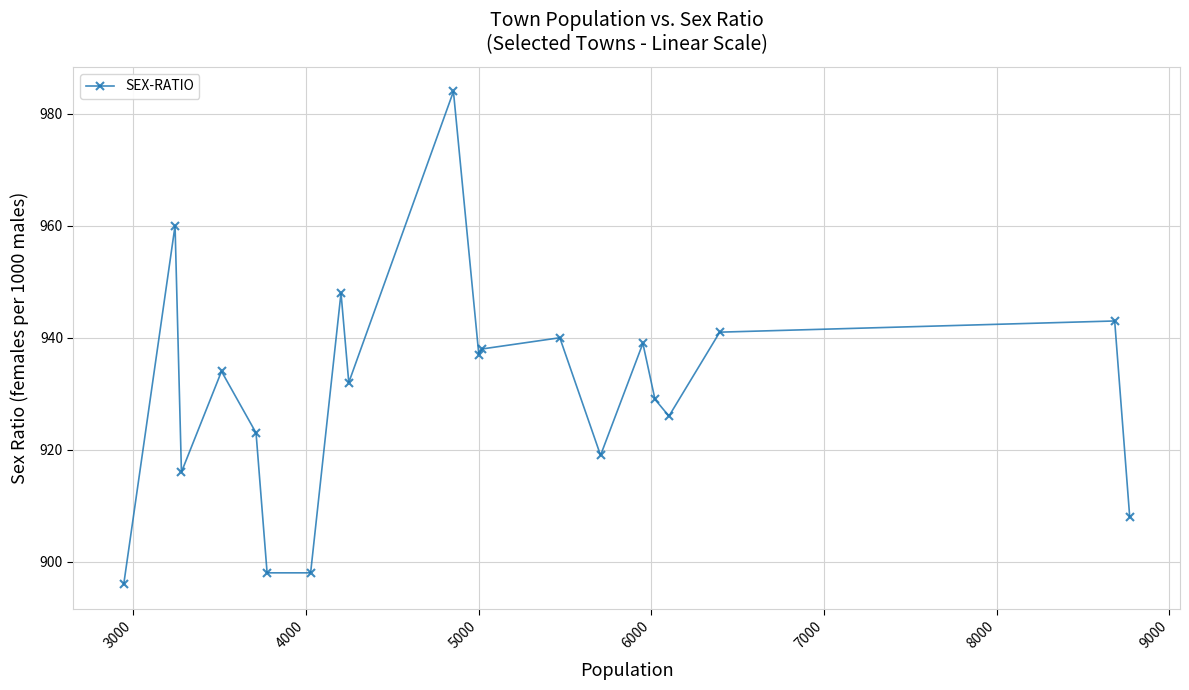

True or false: the data has more than 2 interior local peaks.

True